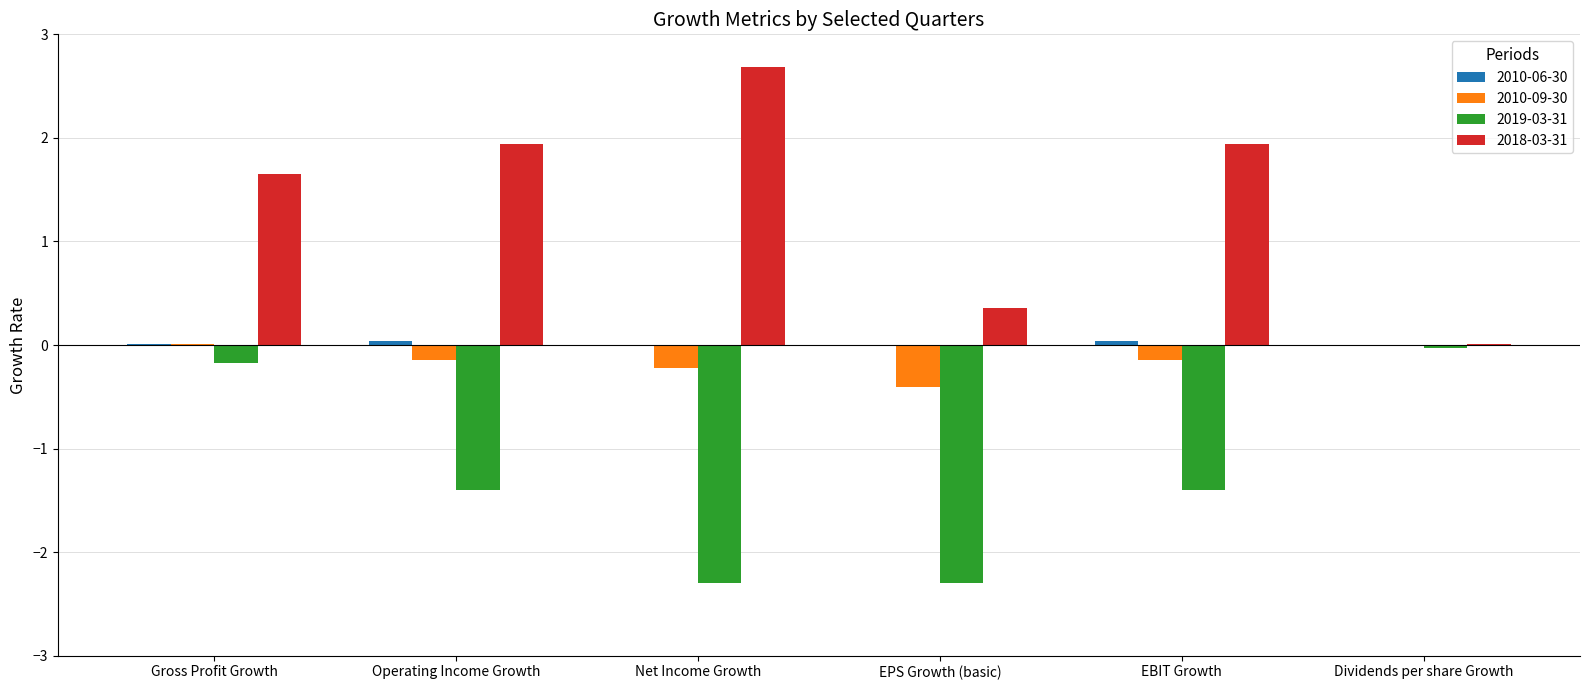

The value of 2018-03-31 at Gross Profit Growth is 1.7. True or false?

True